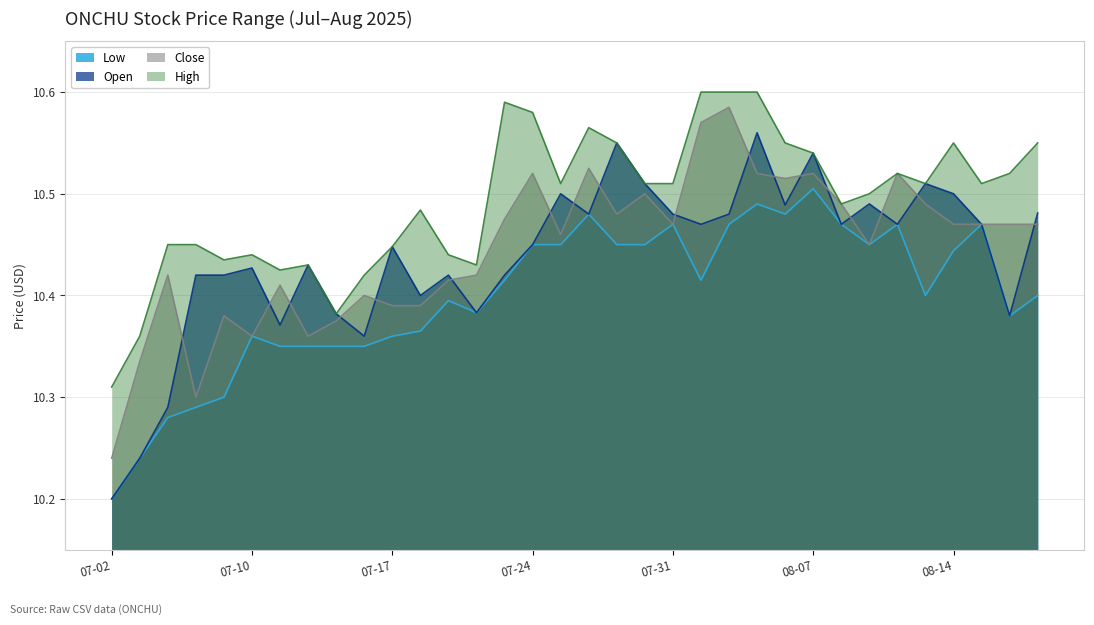

How many categories are shown in the chart?

34